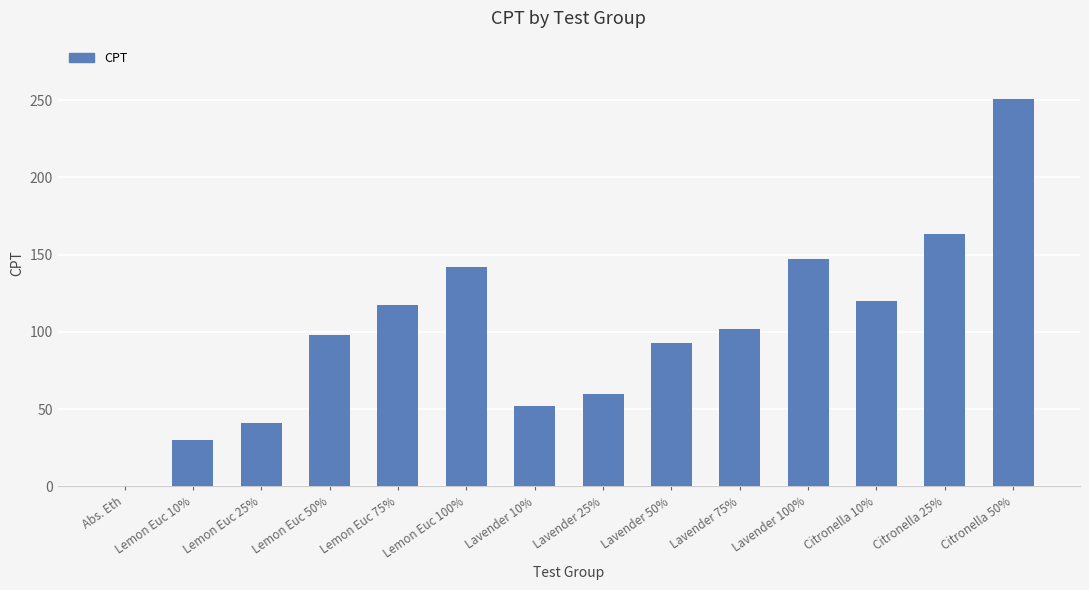

What is the greatest value displayed?

250.9